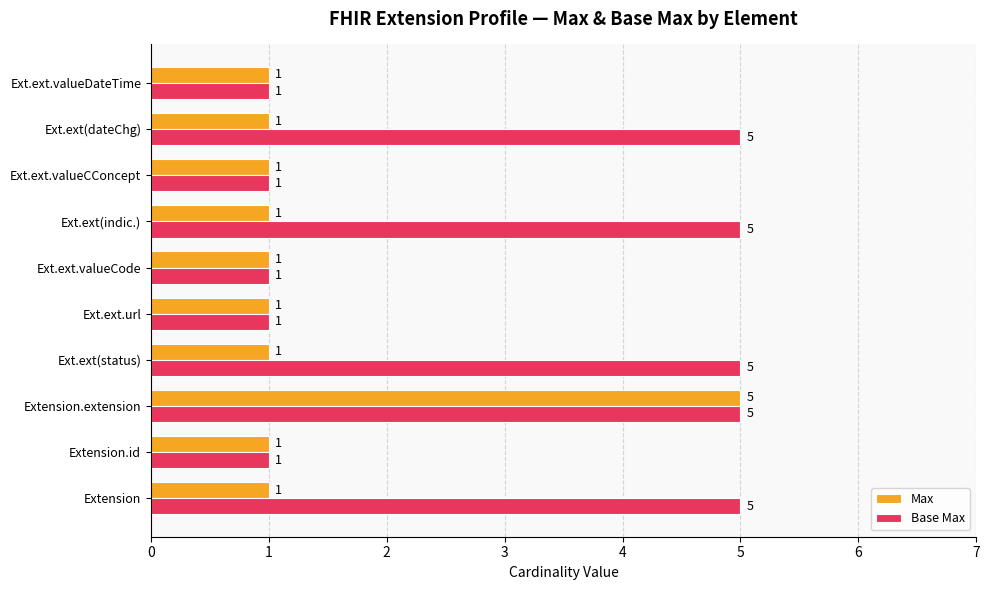

What are all the series names shown in the legend?

Max, Base Max